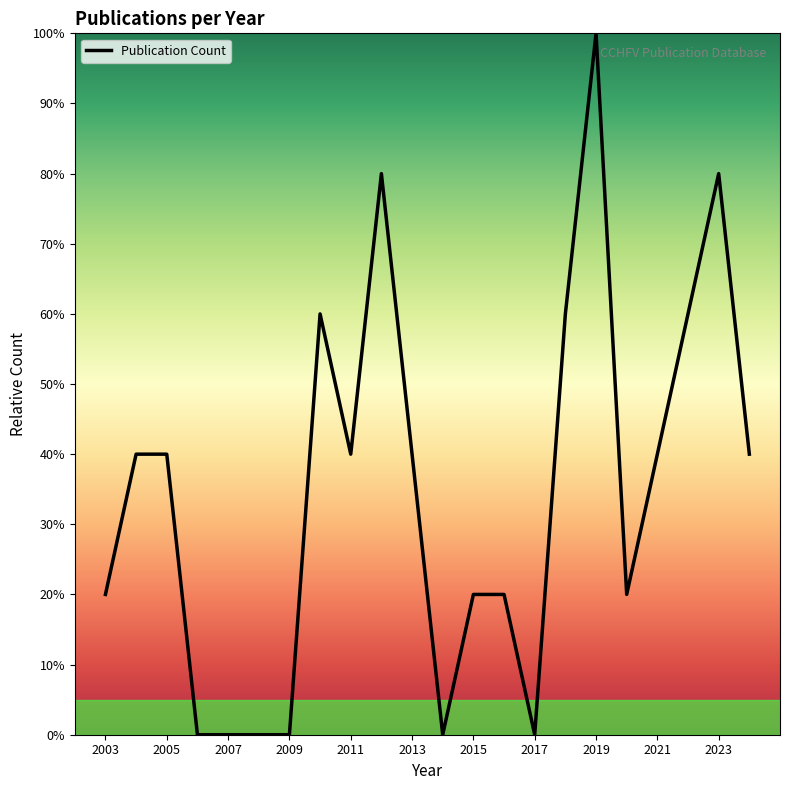

What is the maximum value shown in the chart?

100